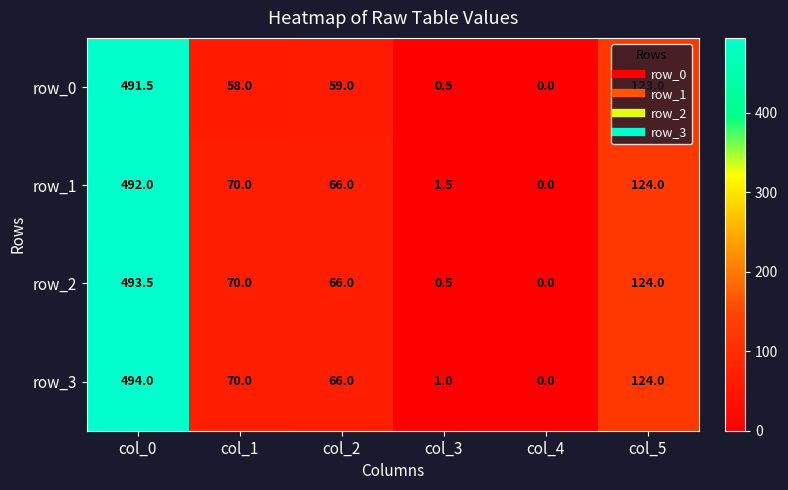

True or false: row_2 has a value of 124.0 at col_5.

True